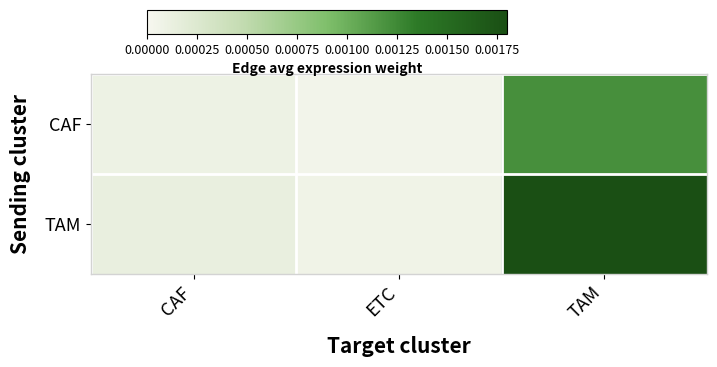

Which series changed the most between CAF and TAM?

TAM